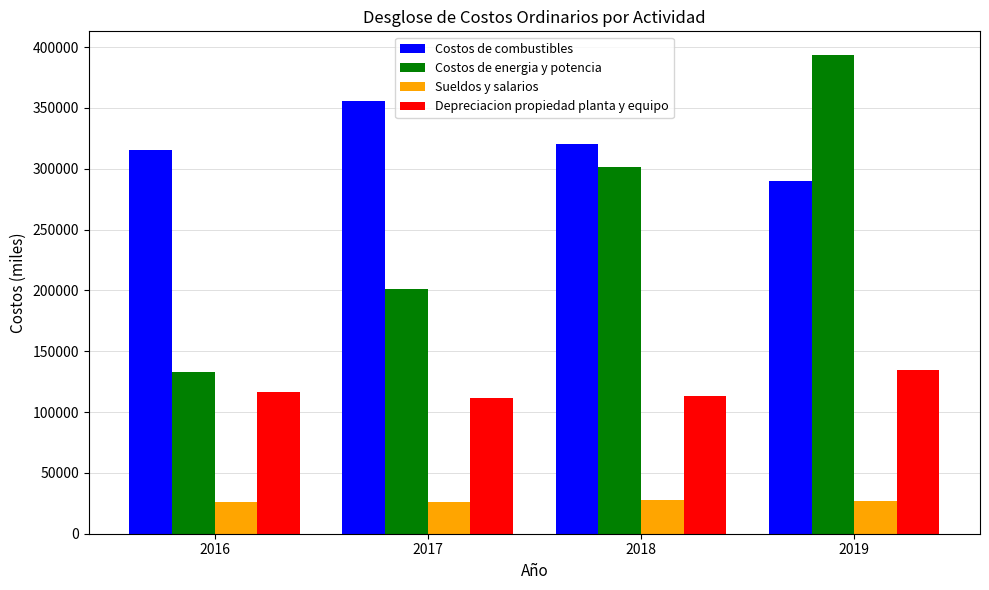

Between 2016 and 2018, which series saw the biggest shift?

Costos de energia y potencia